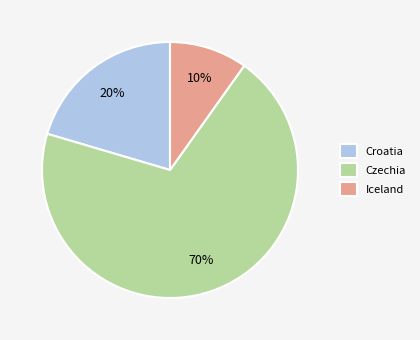

To the nearest percent, what is the difference between the largest and smallest slice percentages?

60%